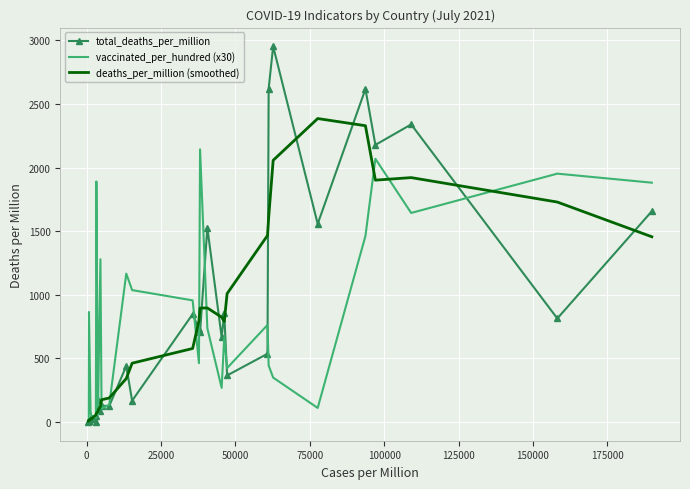

Which series has the largest range (max minus min)?

total_deaths_per_million